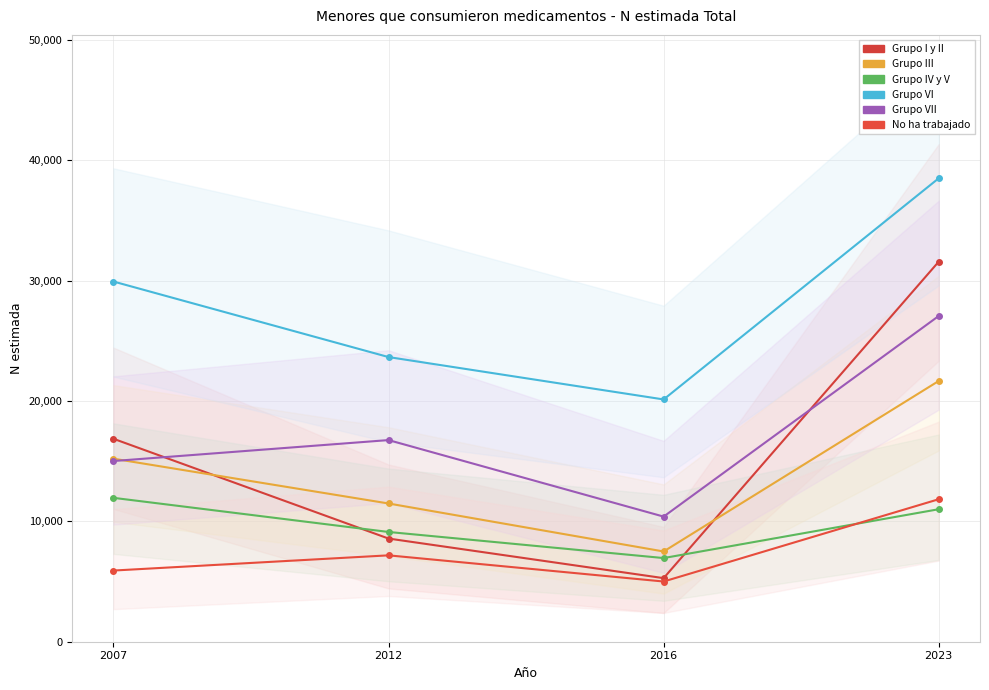

Which category has the lowest value in the Grupo III series?

2016